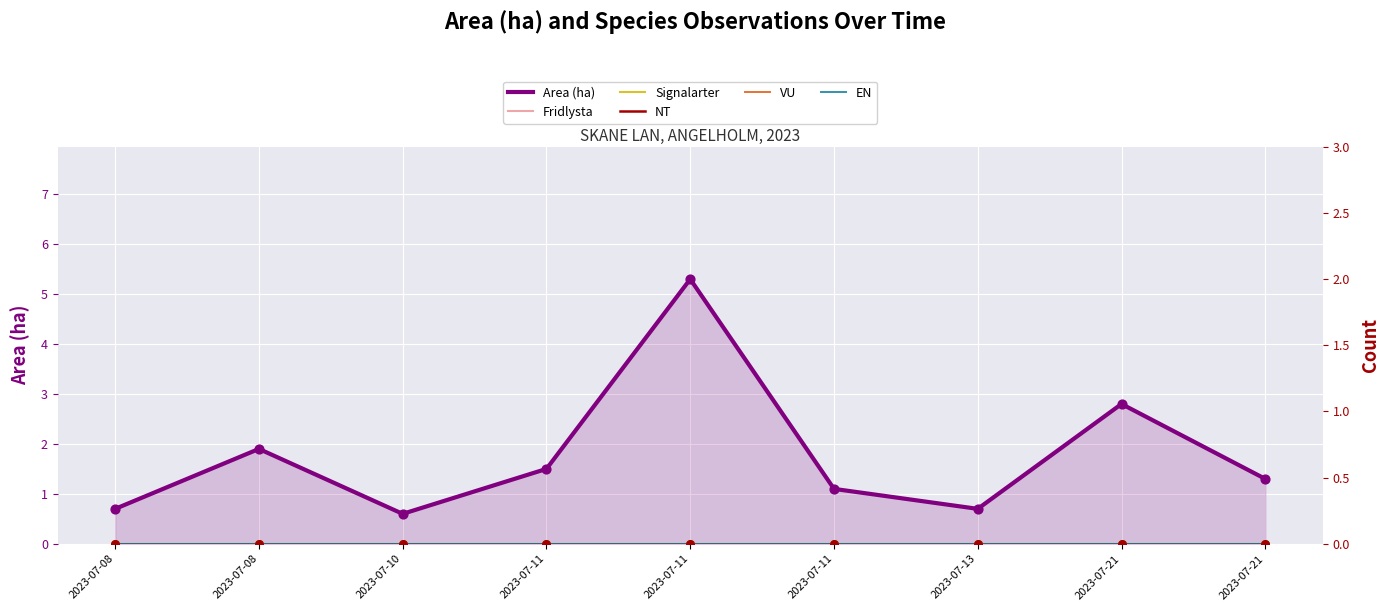

What is the total value across all series at 2023-07-08?

0.7